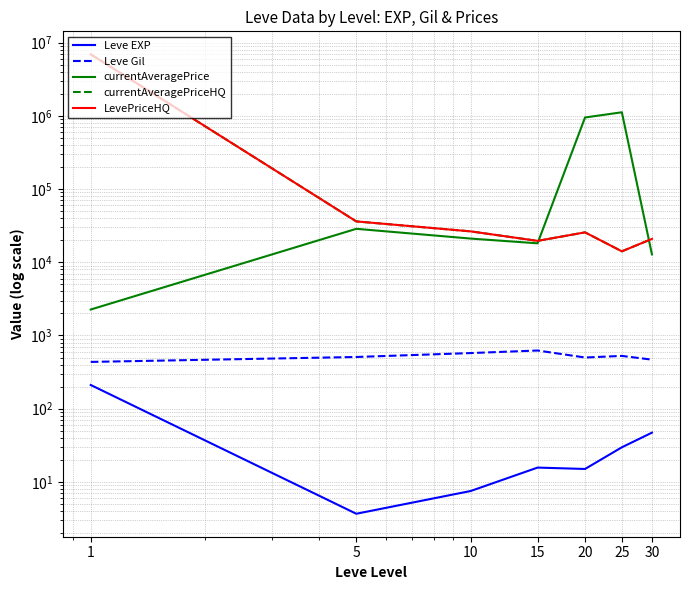

What is the sum of the Leve Gil values at 20 and 1?

935.3